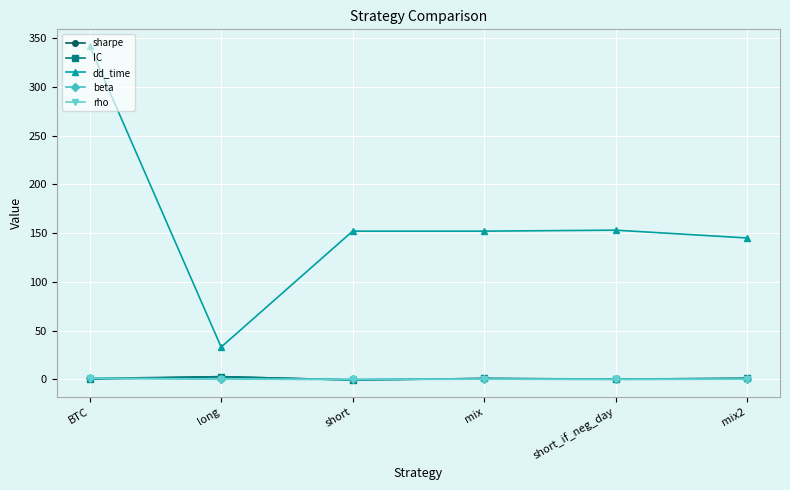

The dd_time series shows 153.0 at short_if_neg_day. True or false?

True